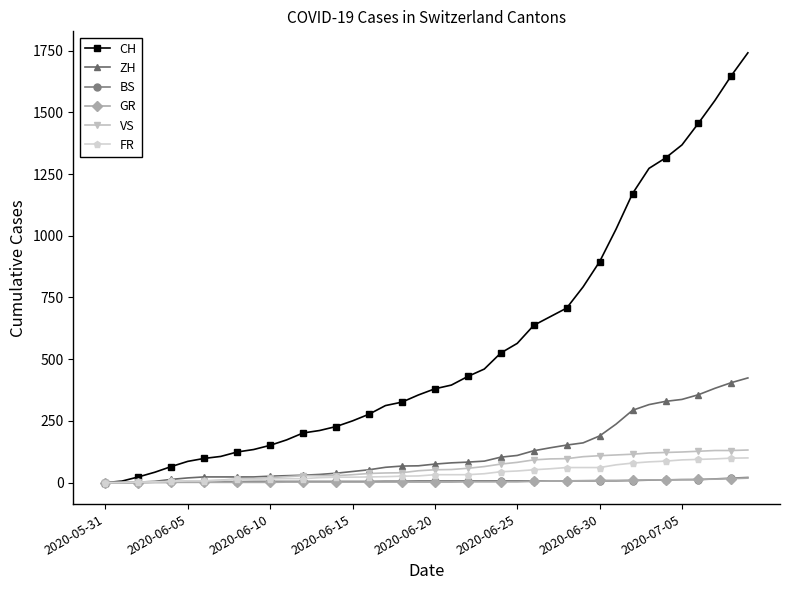

Which series has the widest spread of values?

CH